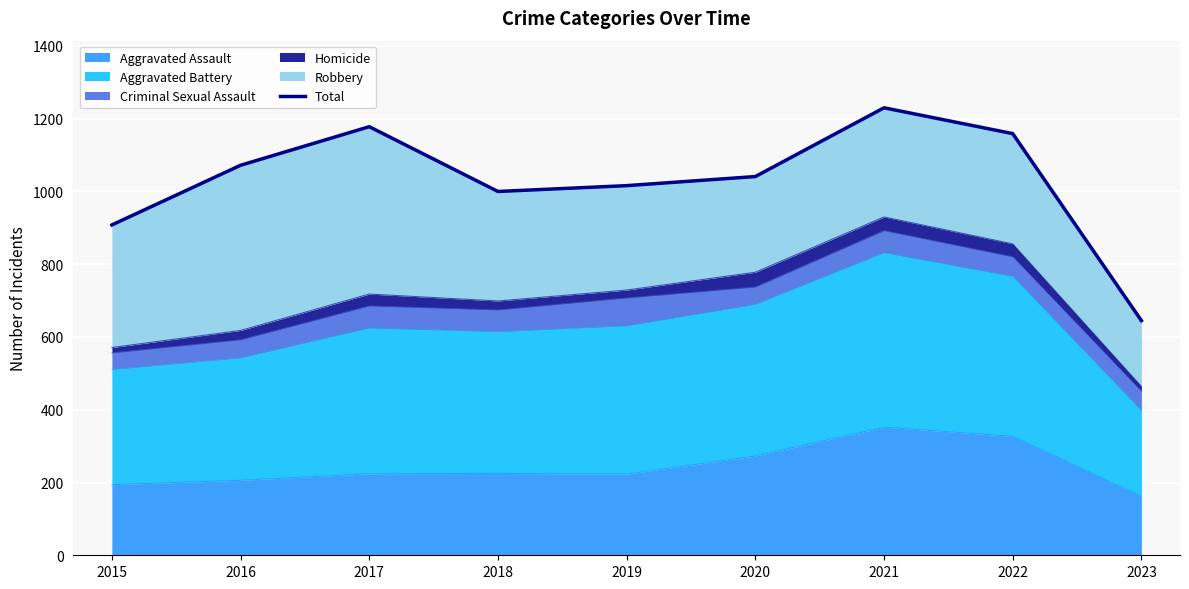

Where is the data nearest to the value 937?

2015